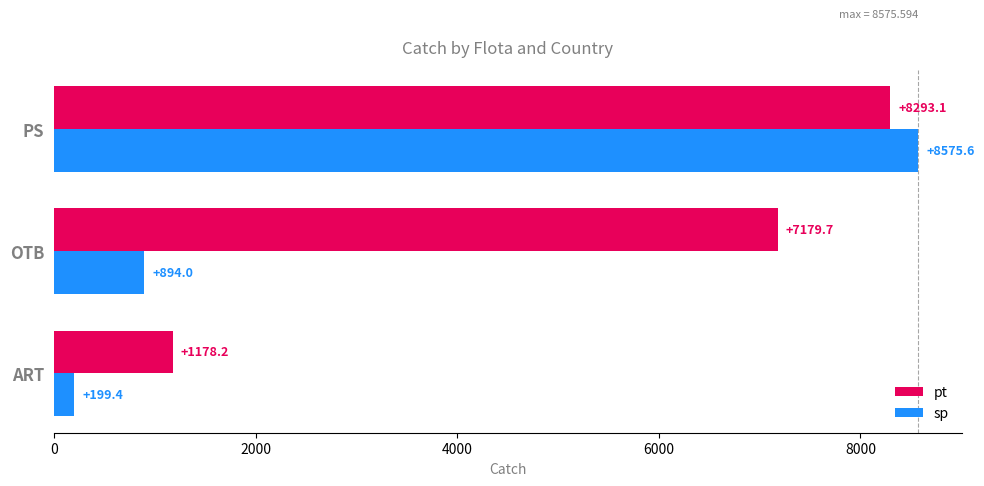

Which series has the widest spread of values?

sp